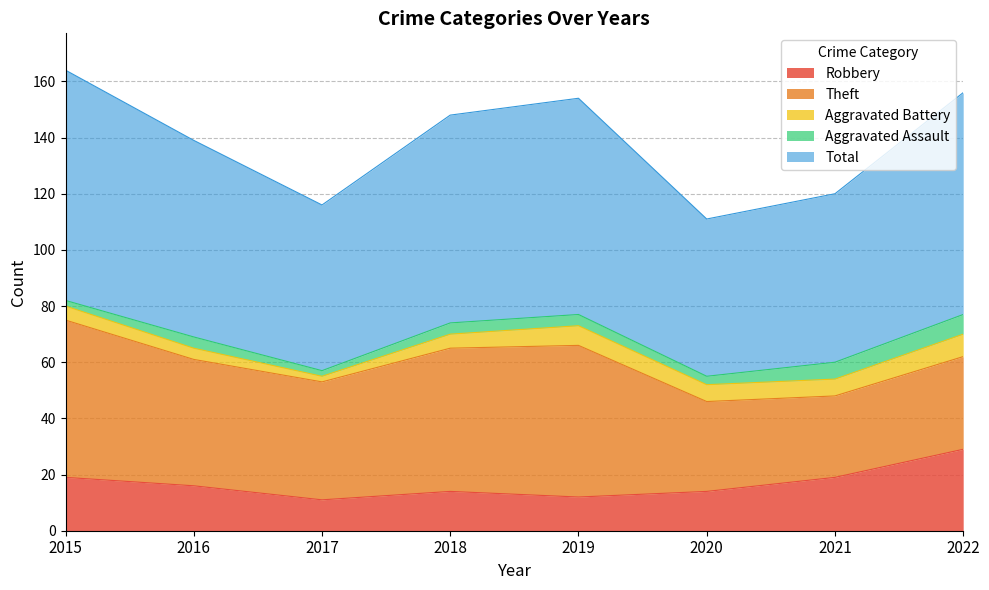

What is the difference between the highest and lowest values at 2020?

53